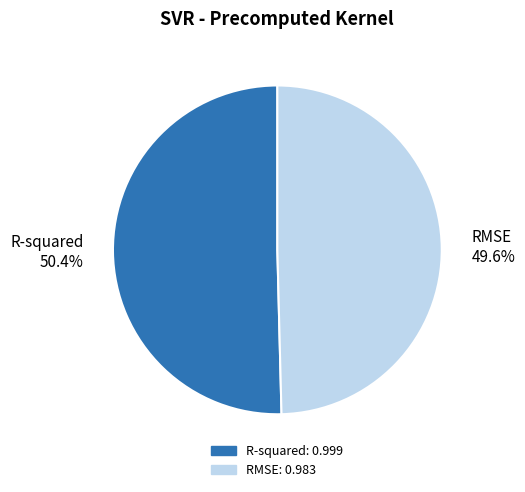

Which category accounts for the majority?

R-squared